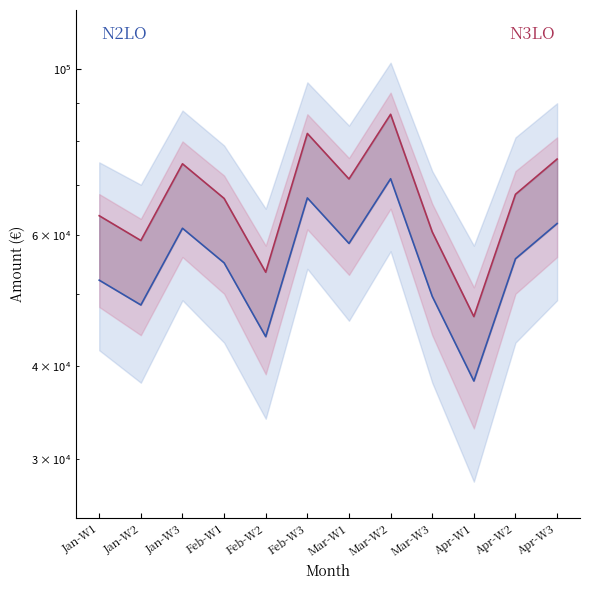

Between Feb-W3 and Jan-W1, which is larger?

Feb-W3